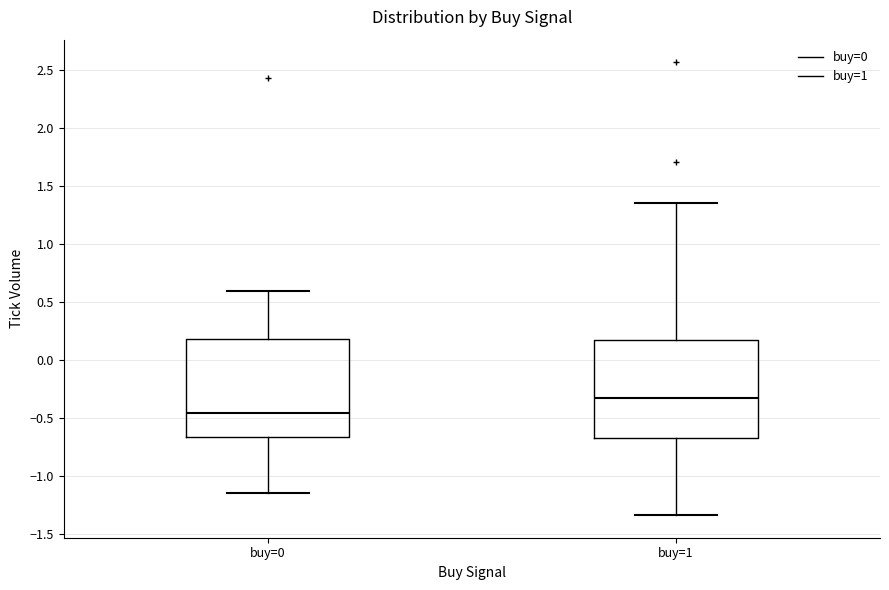

Reading left to right, read every box against the y-axis: the position of its median line, the range the box covers, and the ends of its whiskers. The values are not printed on the chart, so give them approximately, as read against the axis.

buy=0: median -0.45, box -0.65 to 0.20, whiskers -1.15 to 0.60
buy=1: median -0.35, box -0.65 to 0.15, whiskers -1.35 to 1.35